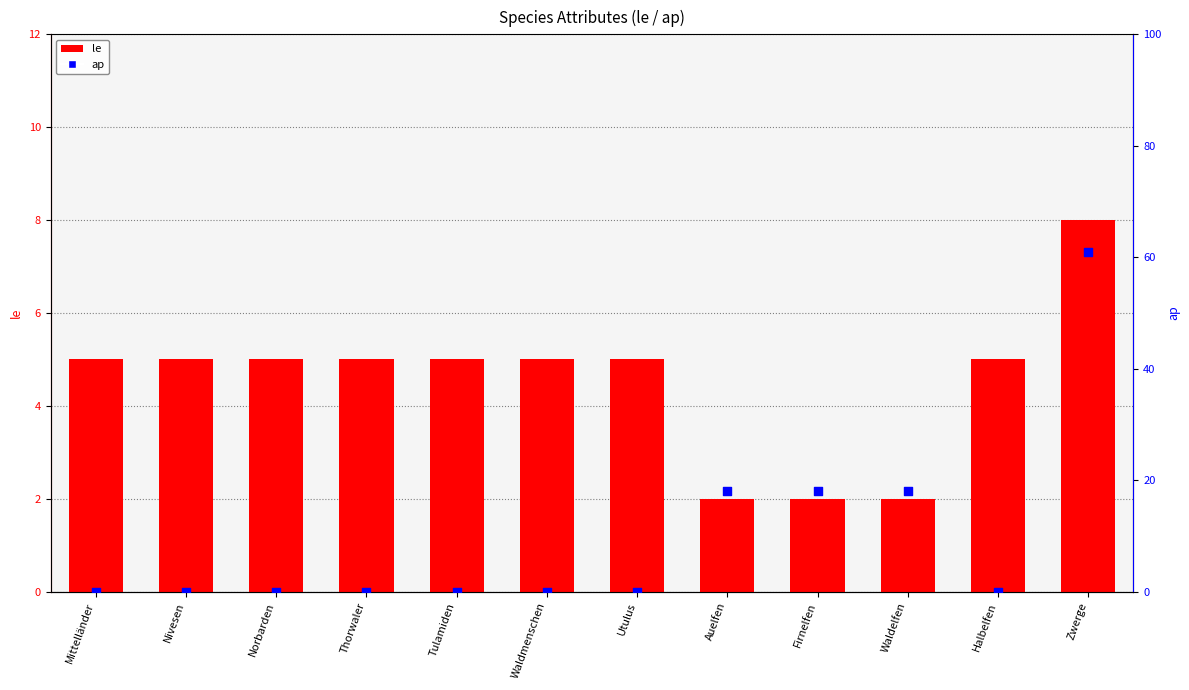

At how many categories does at least one series exceed 35?

1